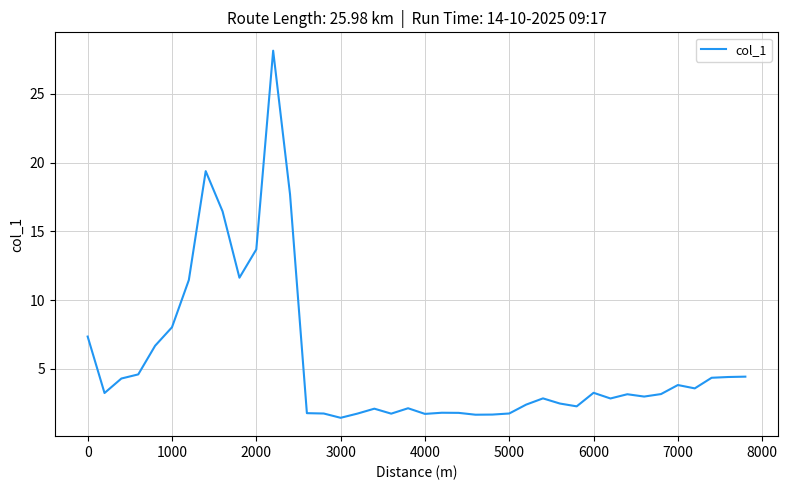

What is the maximum value shown in the chart?

28.1